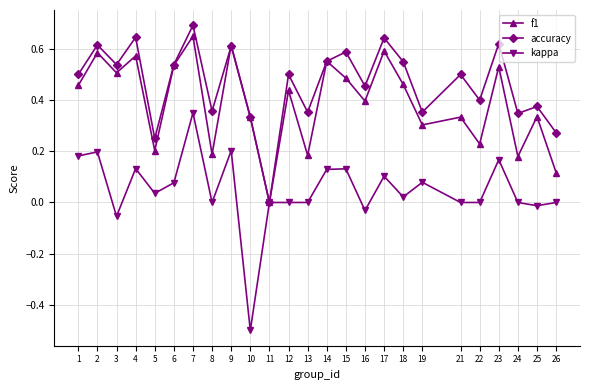

What is the greatest value displayed?

0.7